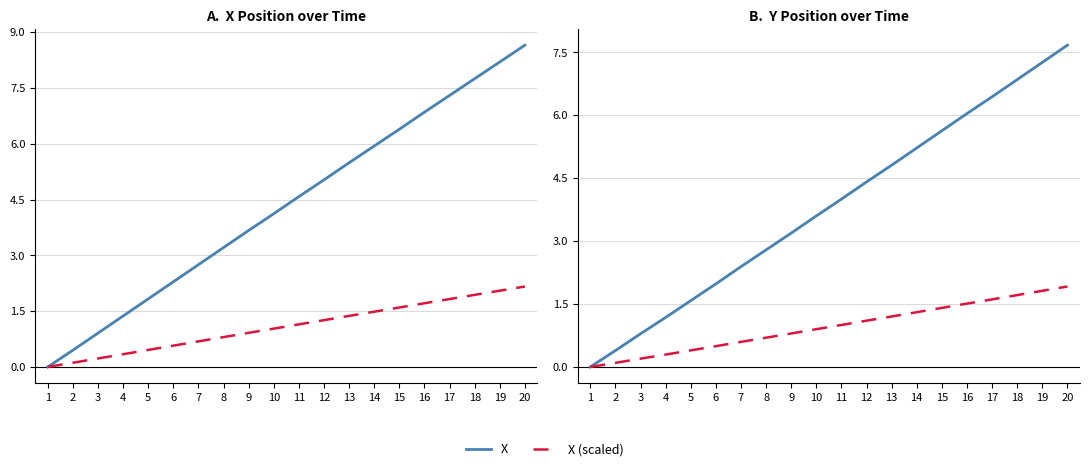

Rank the categories by X value from lowest to highest.

1, 2, 3, 4, 5, 6, 7, 8, 9, 10, 11, 12, 13, 14, 15, 16, 17, 18, 19, 20